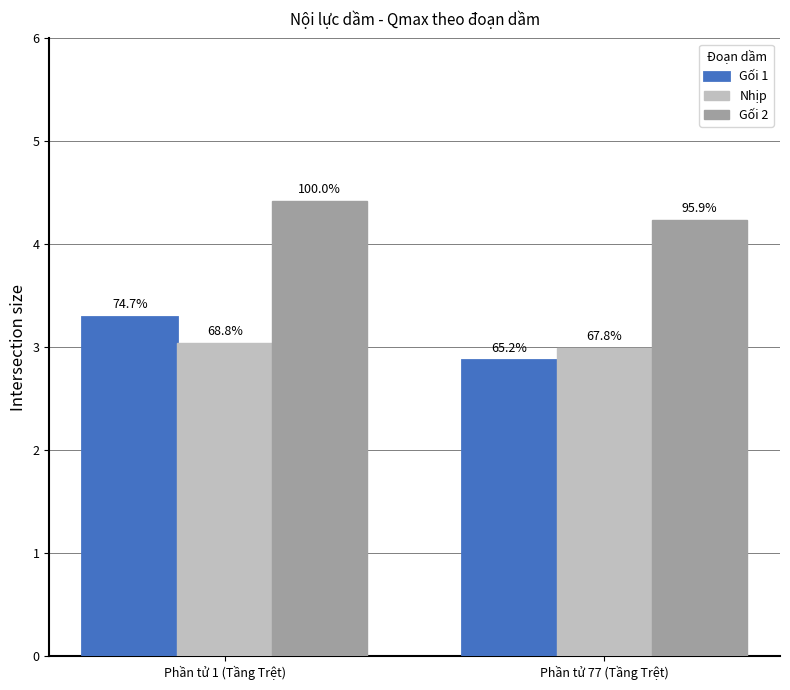

How many bars are there in total?

6